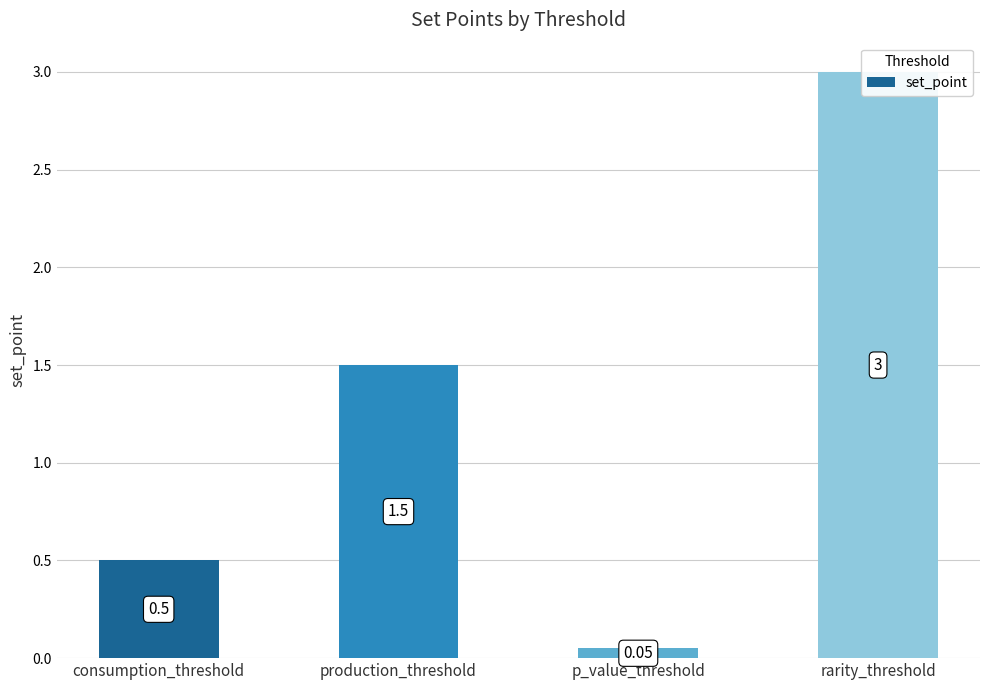

The chart shows a value of 0.5 at consumption_threshold. True or false?

True